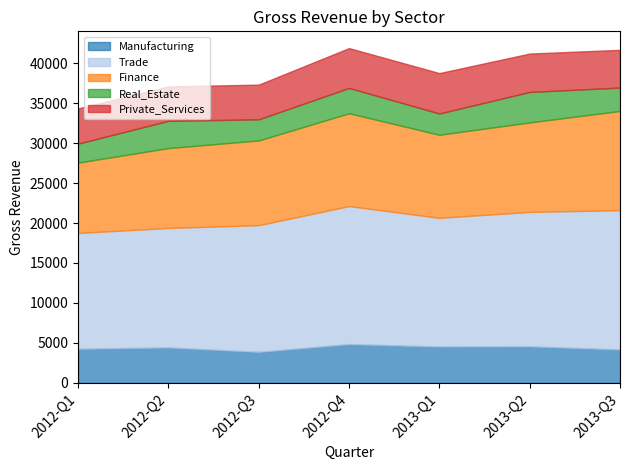

What is the approximate value of Trade at 2013-Q2?

16829.3